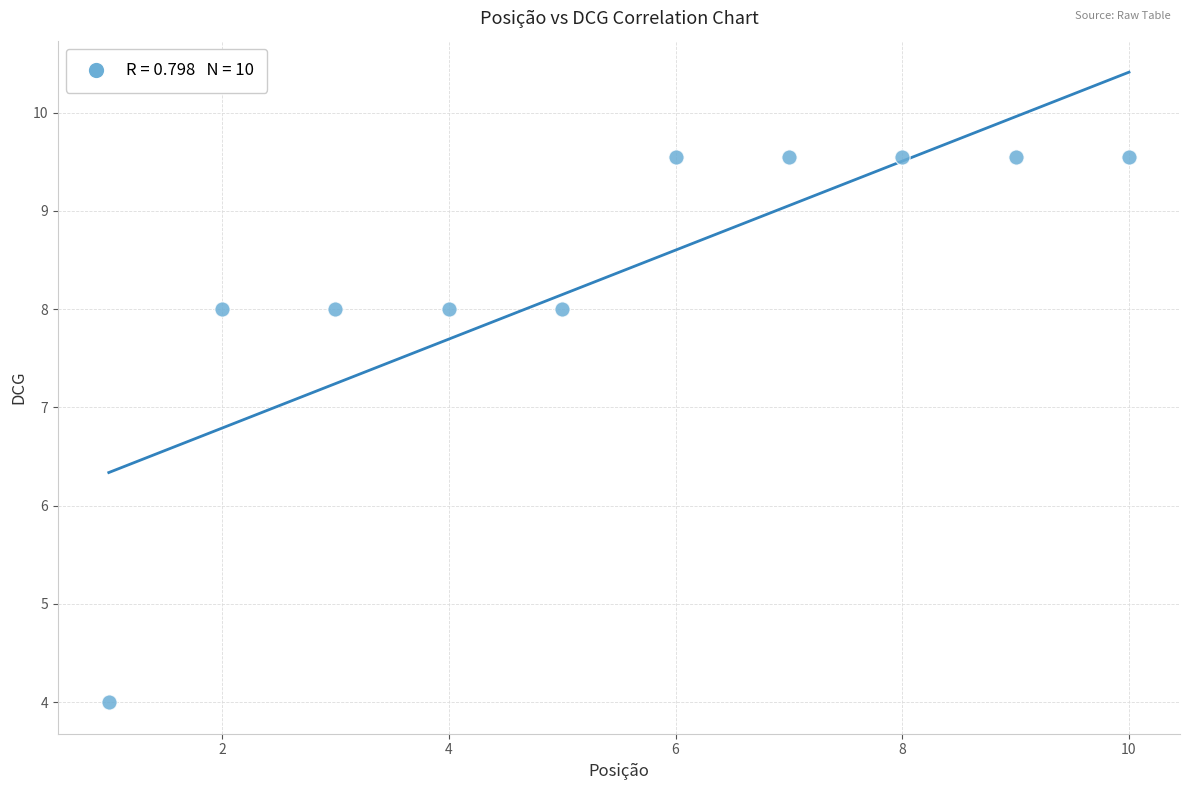

What is the range of Y values (max minus min)?

5.5